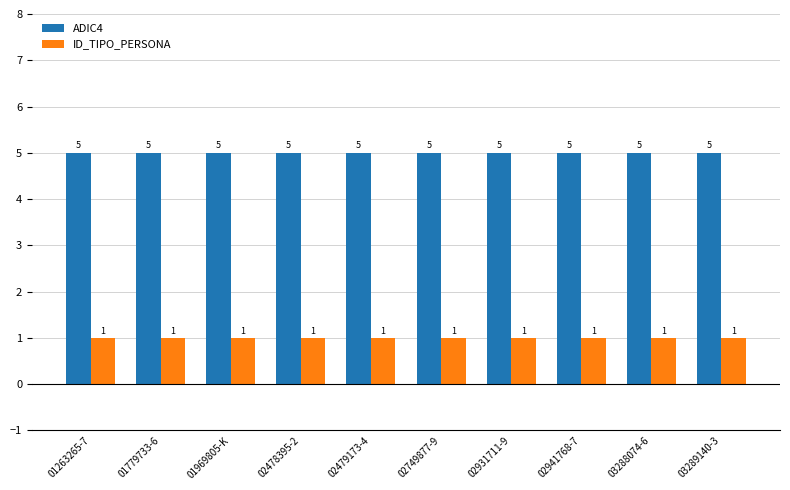

List the series in order of their peak value, highest first.

ADIC4, ID_TIPO_PERSONA